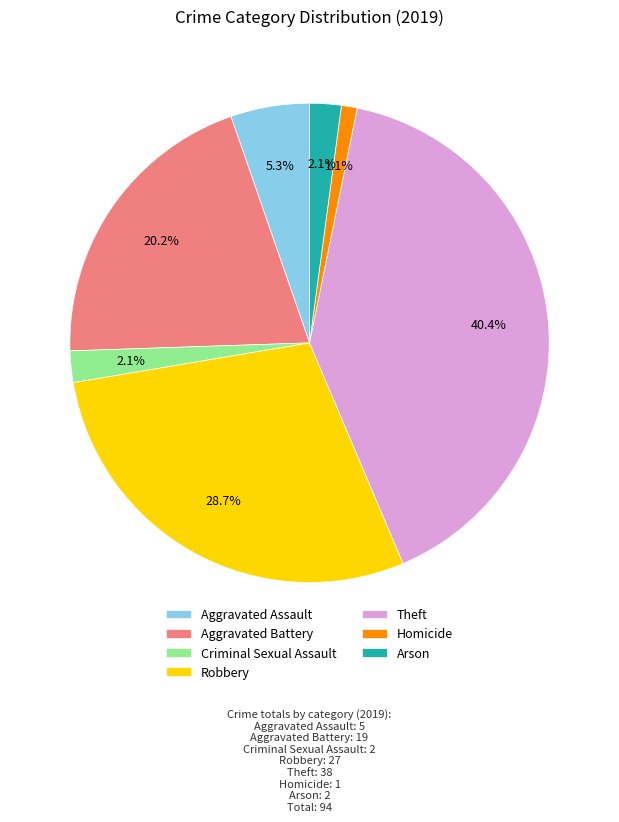

To the nearest percent, what is the average slice percentage?

14%